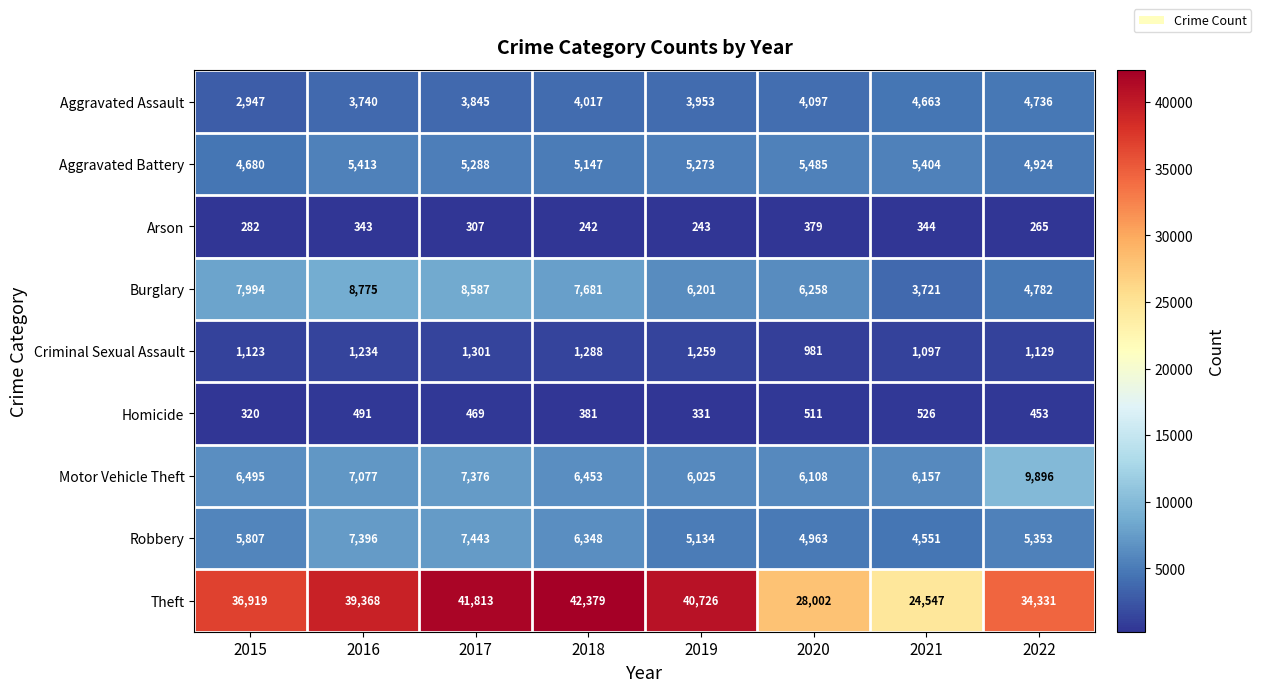

How many series are shown in this chart?

9